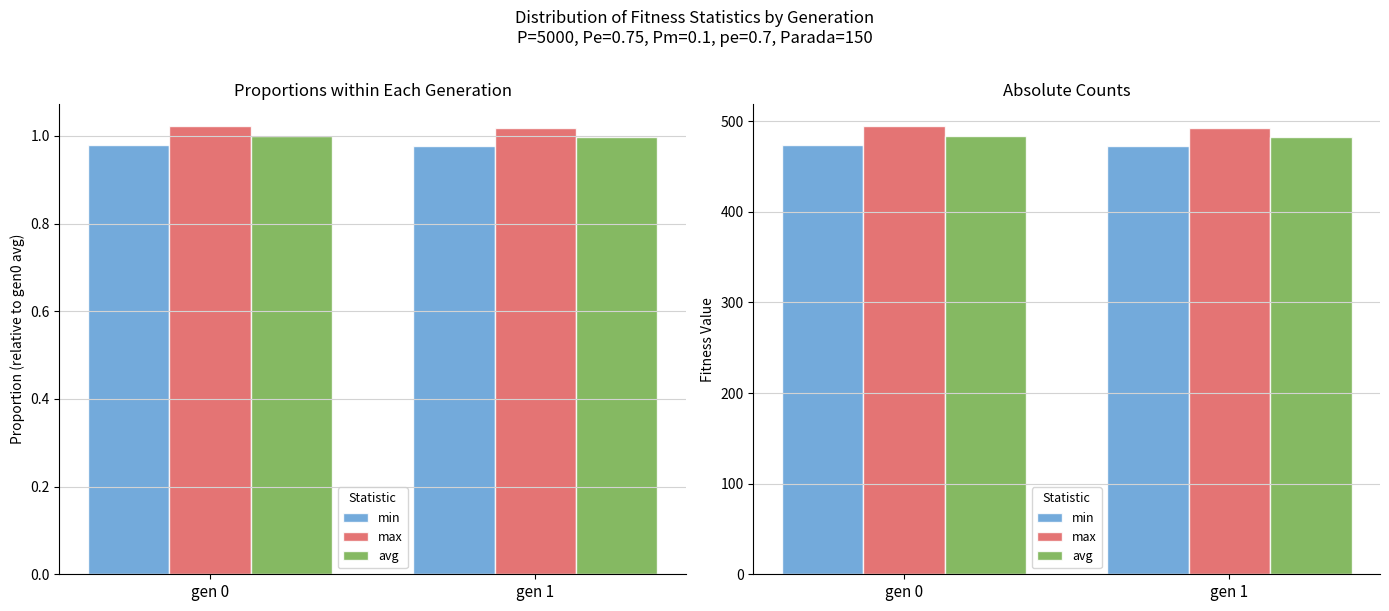

What are all the series names shown in the legend?

min, max, avg